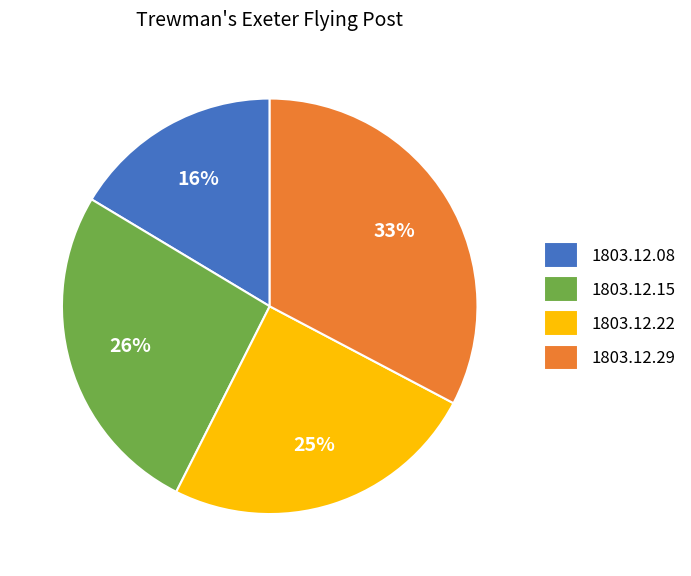

To the nearest percent, what is the average slice percentage?

25%